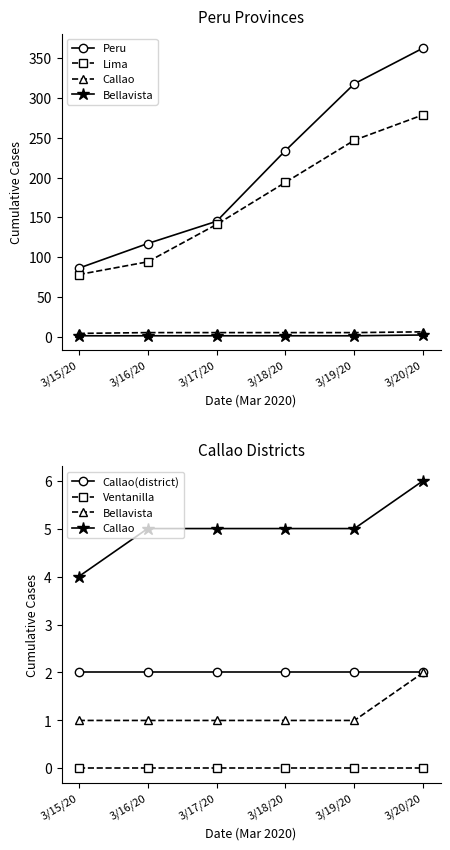

What is the label of the 2nd point from the left?

3/16/20